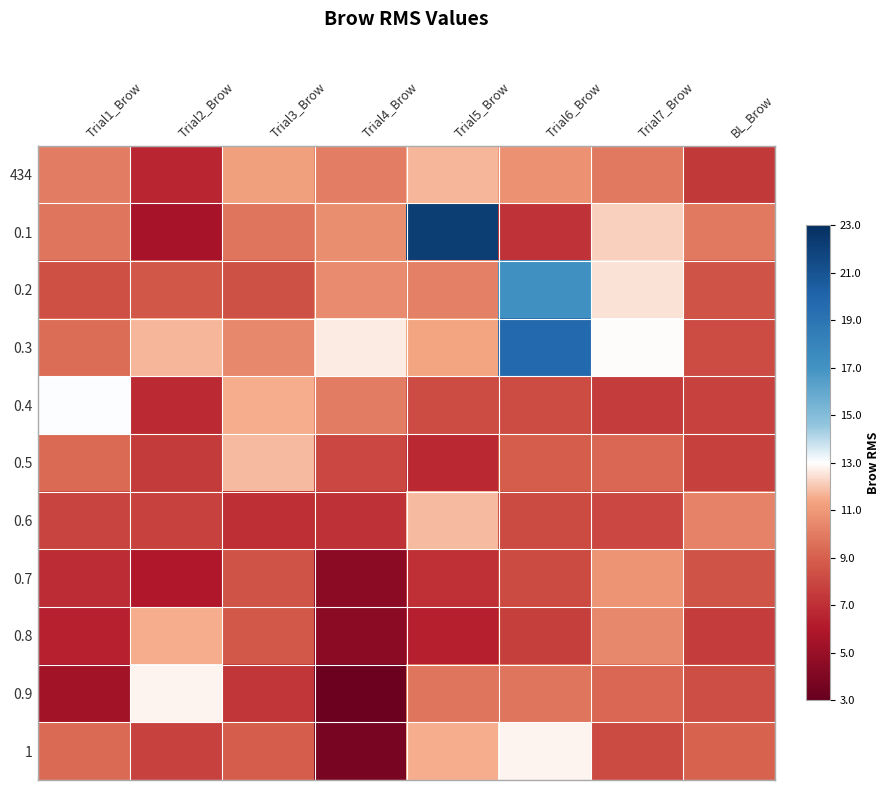

Reading left to right, transcribe all the data shown in this chart.

434: Trial1_Brow=-0.3	Trial2_Brow=-0.6	Trial3_Brow=-0.2	Trial4_Brow=-0.3	Trial5_Brow=-0.1	Trial6_Brow=-0.2	Trial7_Brow=-0.3	BL_Brow=-0.6
0.1: Trial1_Brow=-0.3	Trial2_Brow=-0.7	Trial3_Brow=-0.3	Trial4_Brow=-0.2	Trial5_Brow=0.9	Trial6_Brow=-0.6	Trial7_Brow=-0.1	BL_Brow=-0.3
0.2: Trial1_Brow=-0.5	Trial2_Brow=-0.4	Trial3_Brow=-0.5	Trial4_Brow=-0.2	Trial5_Brow=-0.3	Trial6_Brow=0.4	Trial7_Brow=-0.1	BL_Brow=-0.4
0.3: Trial1_Brow=-0.4	Trial2_Brow=-0.1	Trial3_Brow=-0.3	Trial4_Brow=-0.0	Trial5_Brow=-0.2	Trial6_Brow=0.7	Trial7_Brow=-0.0	BL_Brow=-0.5
0.4: Trial1_Brow=0.0	Trial2_Brow=-0.6	Trial3_Brow=-0.1	Trial4_Brow=-0.3	Trial5_Brow=-0.5	Trial6_Brow=-0.5	Trial7_Brow=-0.5	BL_Brow=-0.5
0.5: Trial1_Brow=-0.4	Trial2_Brow=-0.5	Trial3_Brow=-0.1	Trial4_Brow=-0.5	Trial5_Brow=-0.6	Trial6_Brow=-0.4	Trial7_Brow=-0.4	BL_Brow=-0.5
0.6: Trial1_Brow=-0.5	Trial2_Brow=-0.5	Trial3_Brow=-0.6	Trial4_Brow=-0.6	Trial5_Brow=-0.1	Trial6_Brow=-0.5	Trial7_Brow=-0.5	BL_Brow=-0.3
0.7: Trial1_Brow=-0.6	Trial2_Brow=-0.7	Trial3_Brow=-0.5	Trial4_Brow=-0.8	Trial5_Brow=-0.6	Trial6_Brow=-0.5	Trial7_Brow=-0.2	BL_Brow=-0.4
0.8: Trial1_Brow=-0.7	Trial2_Brow=-0.1	Trial3_Brow=-0.4	Trial4_Brow=-0.8	Trial5_Brow=-0.7	Trial6_Brow=-0.5	Trial7_Brow=-0.3	BL_Brow=-0.5
0.9: Trial1_Brow=-0.8	Trial2_Brow=-0.0	Trial3_Brow=-0.6	Trial4_Brow=-1.0	Trial5_Brow=-0.3	Trial6_Brow=-0.3	Trial7_Brow=-0.4	BL_Brow=-0.5
1: Trial1_Brow=-0.4	Trial2_Brow=-0.5	Trial3_Brow=-0.4	Trial4_Brow=-0.9	Trial5_Brow=-0.1	Trial6_Brow=-0.0	Trial7_Brow=-0.5	BL_Brow=-0.4